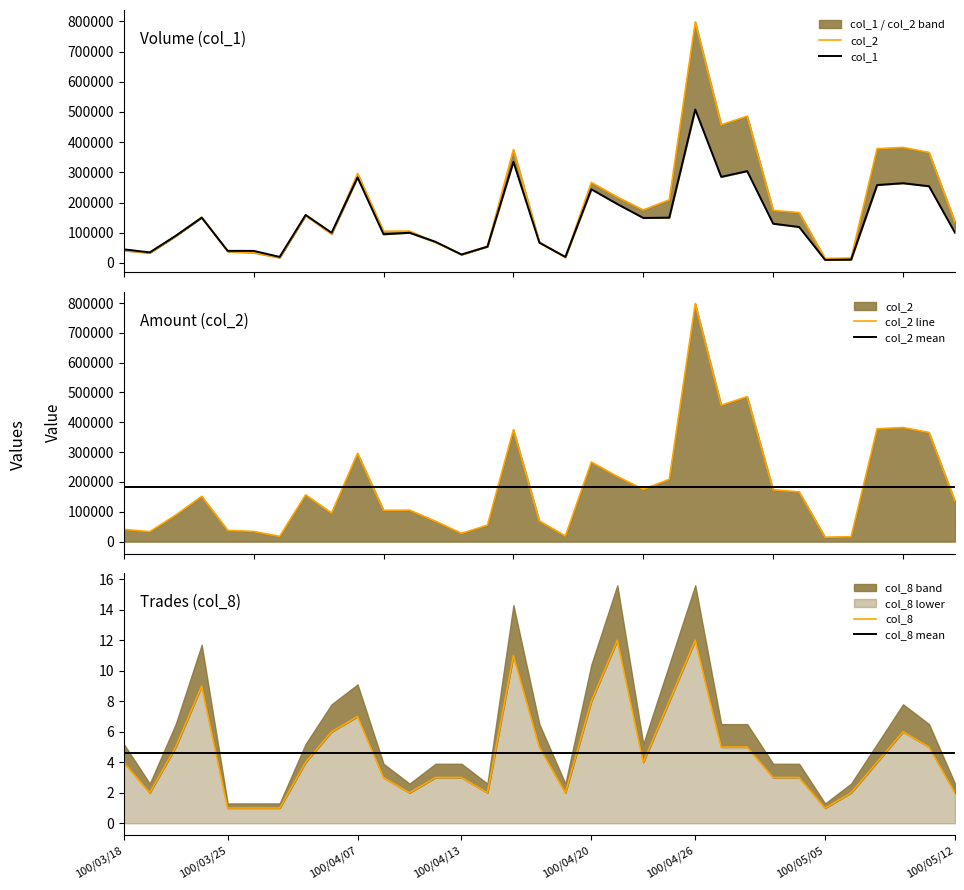

What position from the right is 21?

12